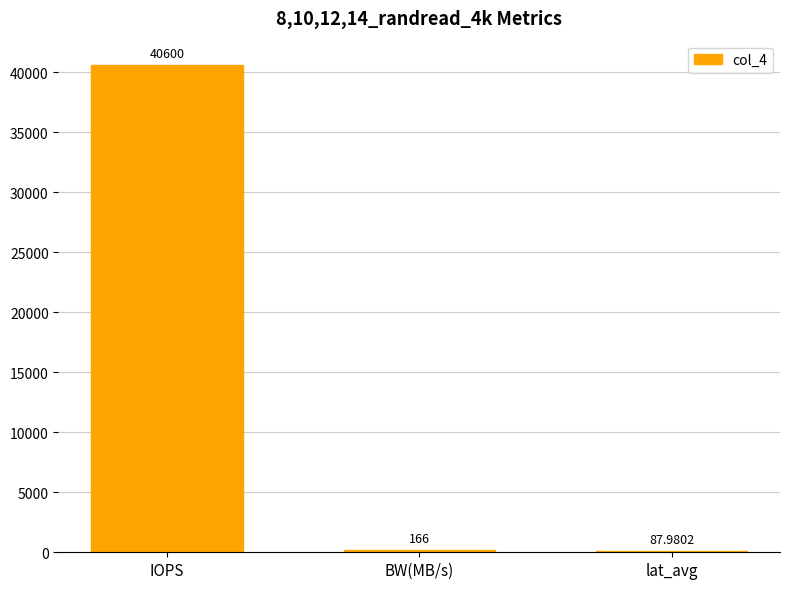

The value at IOPS is 69018.0. True or false?

False